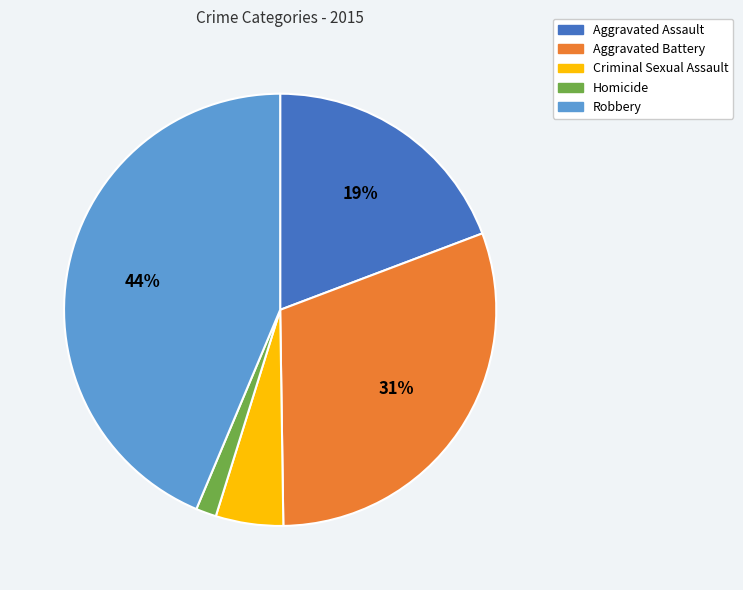

Rank the categories by value from lowest to highest.

Homicide, Criminal Sexual Assault, Aggravated Assault, Aggravated Battery, Robbery